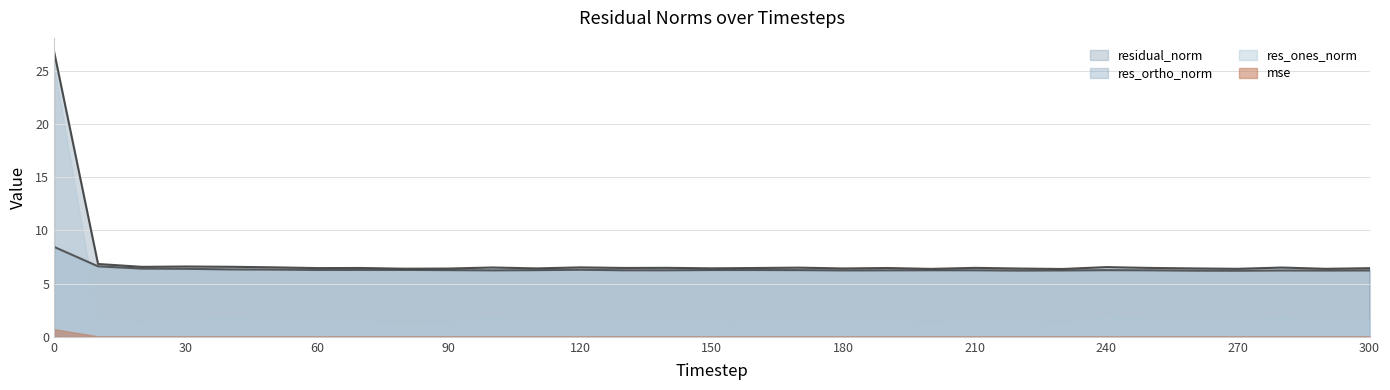

True or false: mse has more than 0 points higher than both neighbors.

True